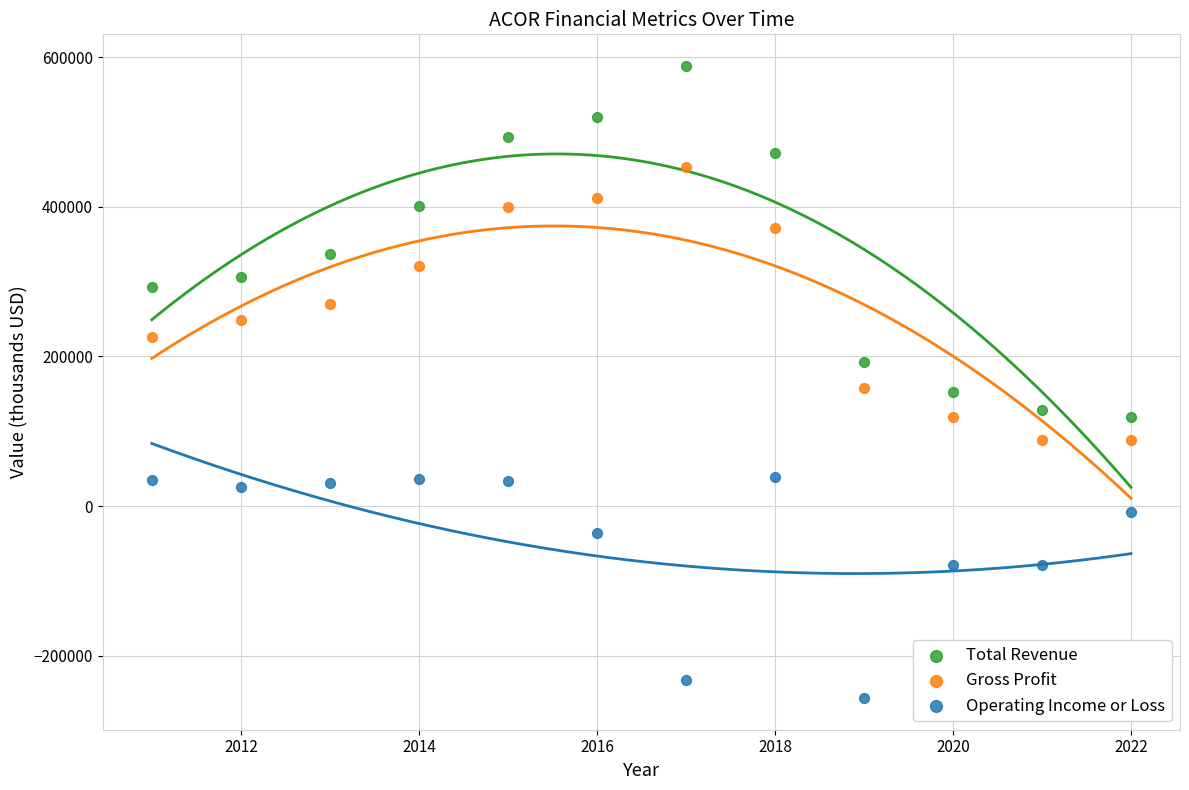

What are all the series names shown in the legend?

Total Revenue, Gross Profit, Operating Income or Loss